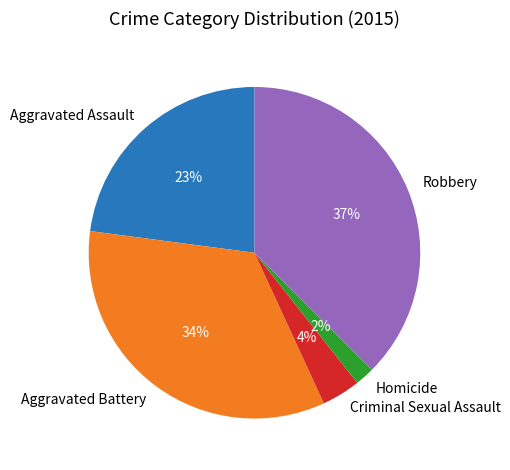

Combined, do Homicide and Criminal Sexual Assault account for over 50%?

No